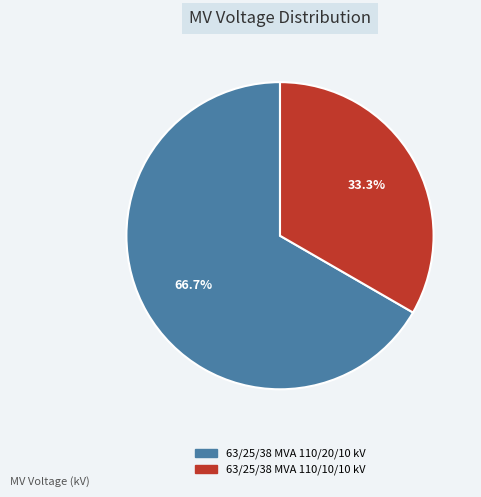

Which has a higher value, 63/25/38 MVA 110/20/10 kV or 63/25/38 MVA 110/10/10 kV?

63/25/38 MVA 110/20/10 kV